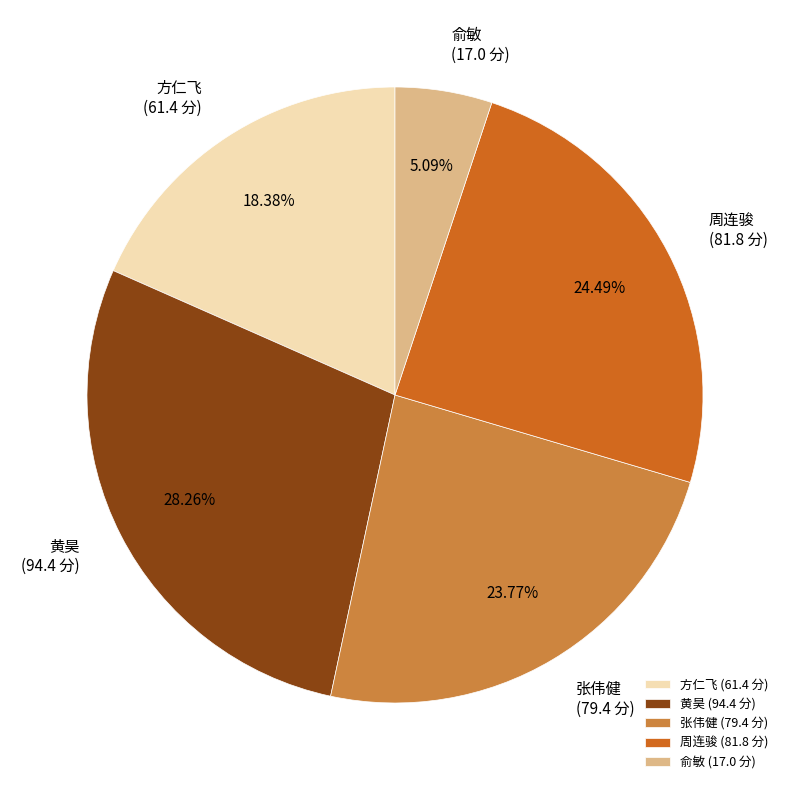

To the nearest percent, what is the combined percentage of 张伟健 and 方仁飞?

42%